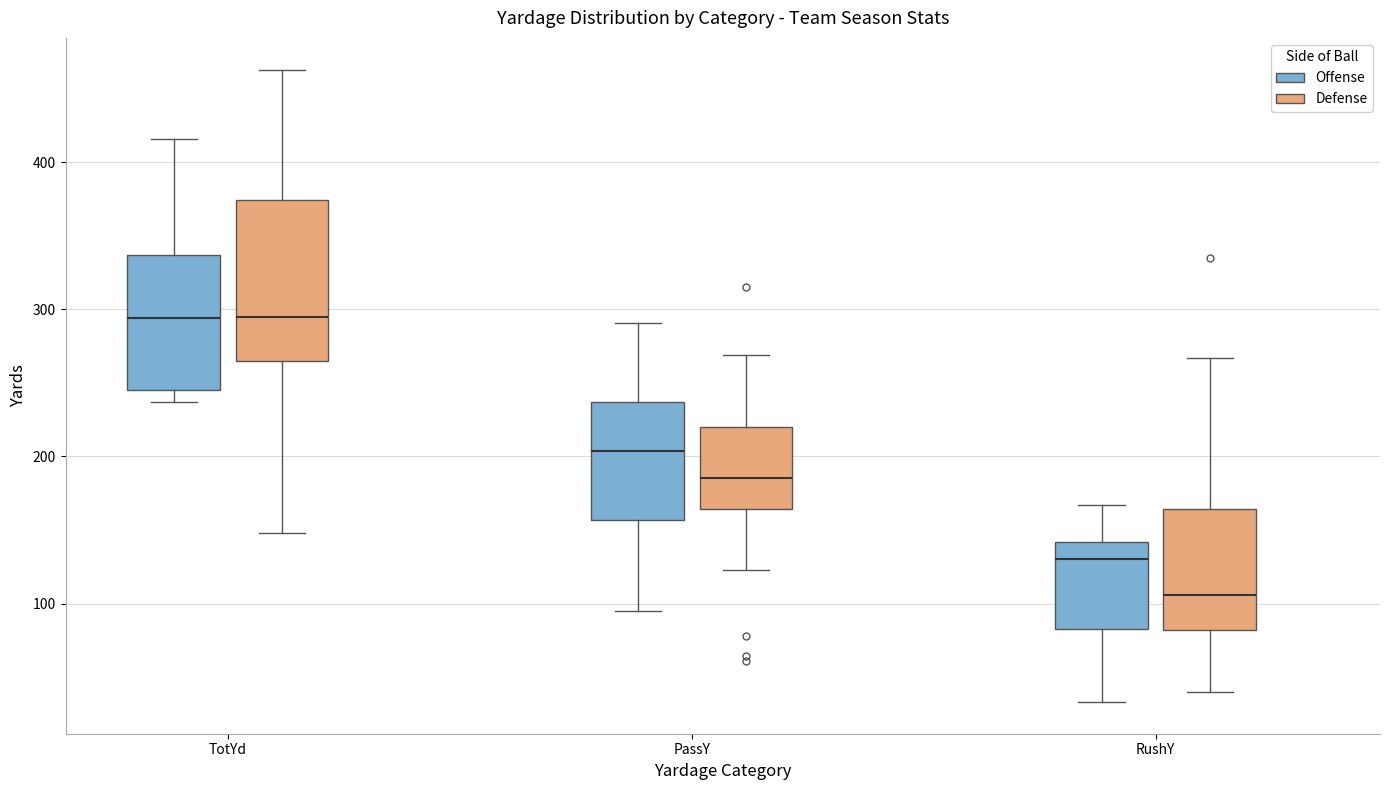

Reading left to right, transcribe this box plot: for each box, give where its median line is, the range the box spans, and where its two whiskers end, as read against the y-axis. The values are not printed on the chart, so give them approximately, as read against the axis.

TotYd (Offense): median 290, box 250 to 340, whiskers 240 to 420
TotYd (Defense): median 300, box 270 to 370, whiskers 150 to 460
PassY (Offense): median 200, box 160 to 240, whiskers 100 to 290
PassY (Defense): median 190, box 160 to 220, whiskers 120 to 270
RushY (Offense): median 130, box 80 to 140, whiskers 30 to 170
RushY (Defense): median 110, box 80 to 160, whiskers 40 to 270